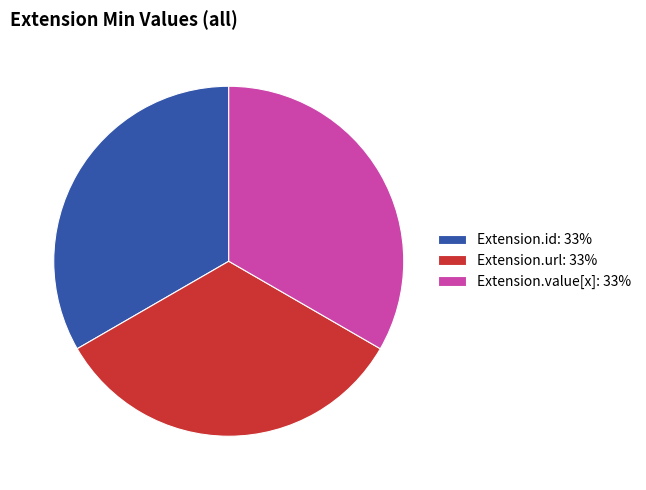

Does Extension.id: 33% represent more than half of the total?

No